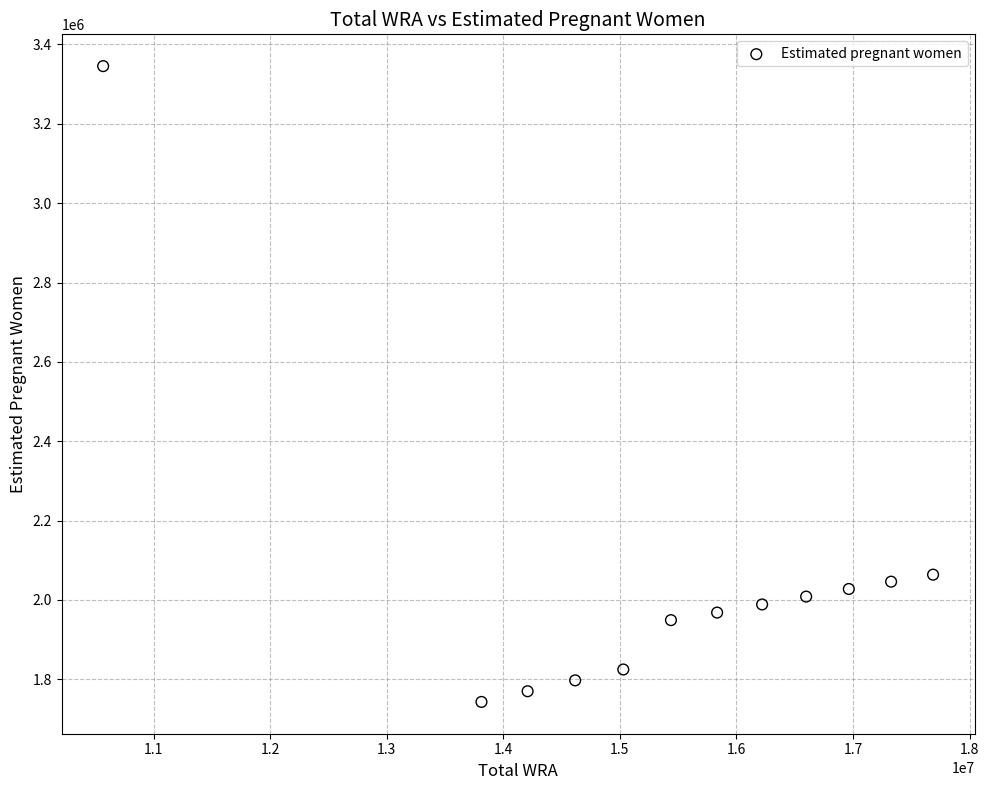

What is the average Y value?

2044408.9